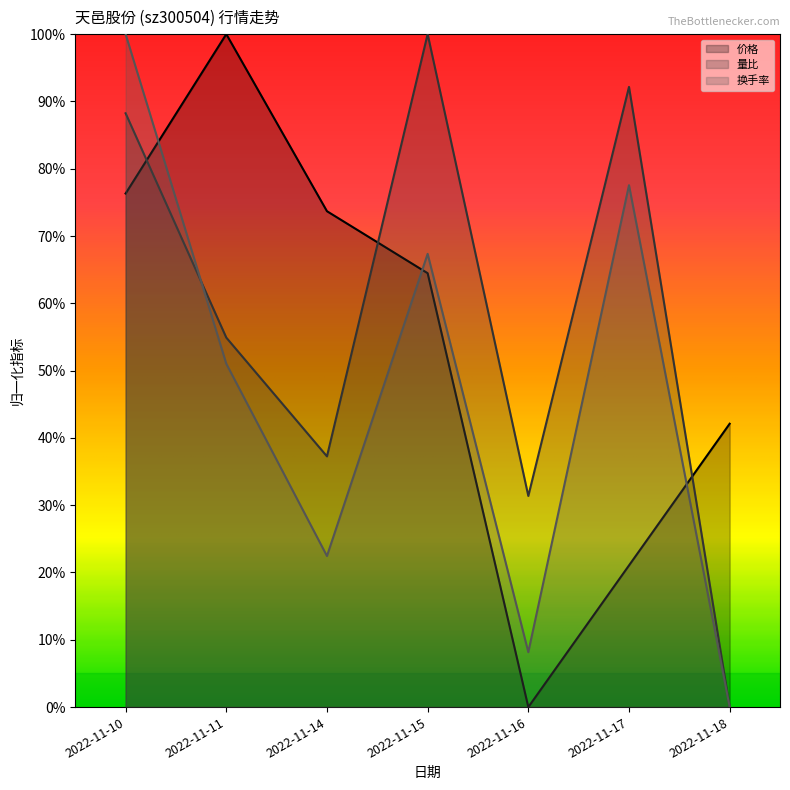

Between 2022-11-10 and 2022-11-11, which series saw the biggest shift?

换手率